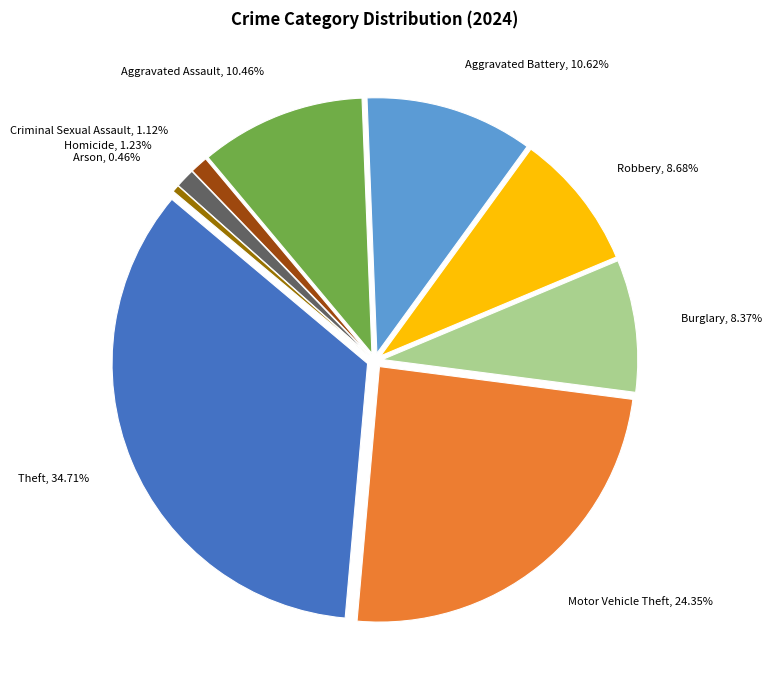

To the nearest percent, what is the difference between the Aggravated Assault and Homicide slice percentages?

9%